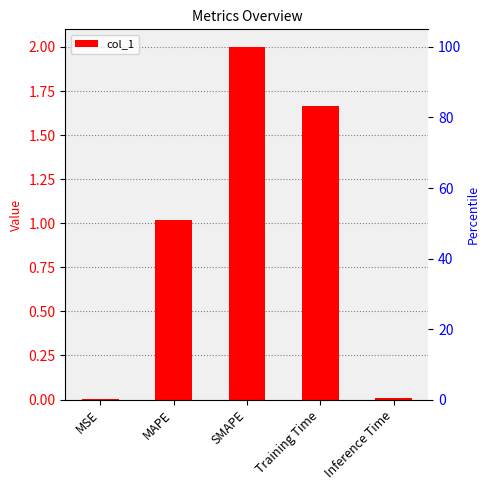

How many values exceed 1?

3